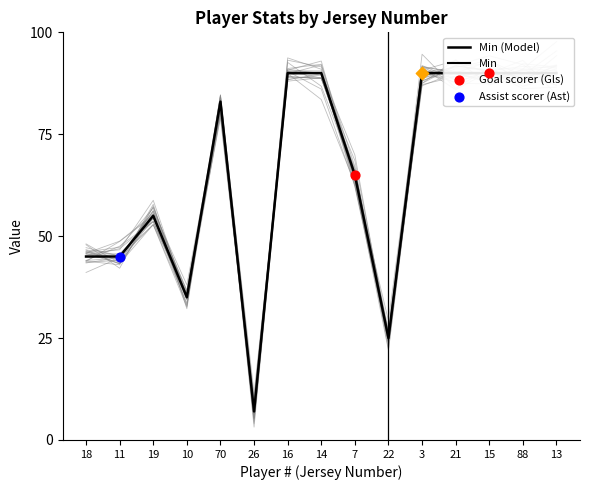

Approximately how many times larger is the value at 70 compared to 14?

0.9